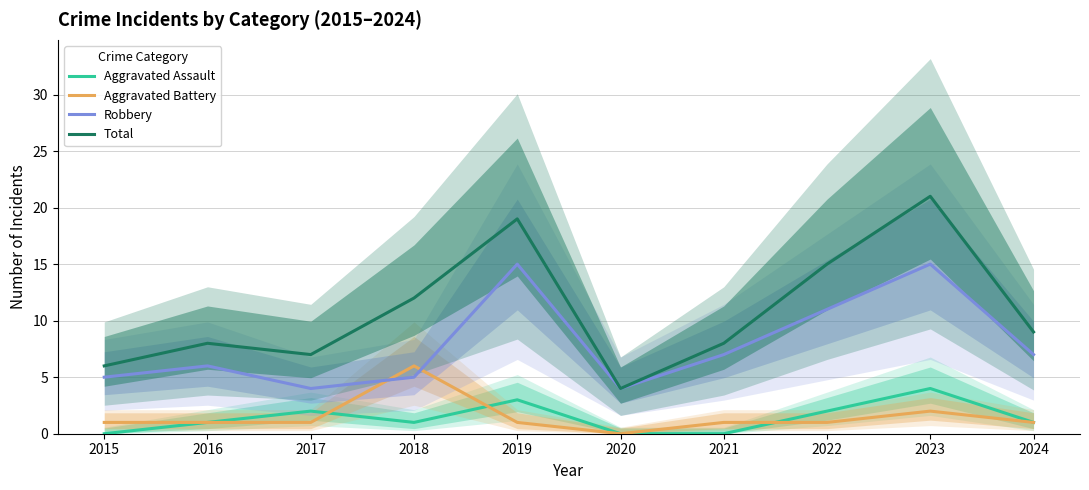

How many interior local valleys does the Robbery series have?

2